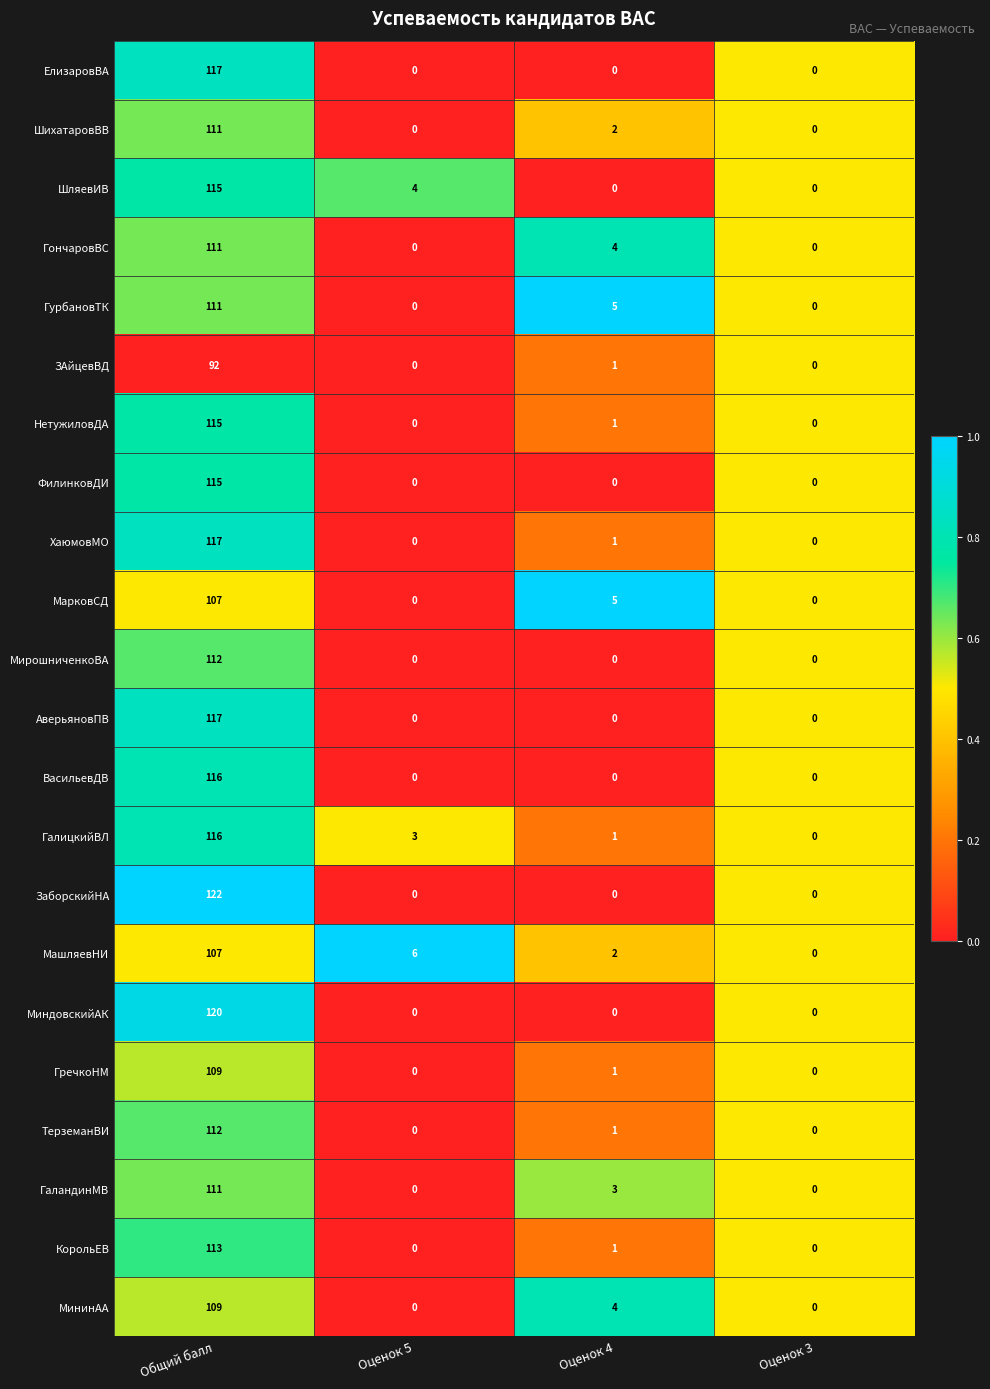

Which series has the widest spread of values?

ЗаборскийНА